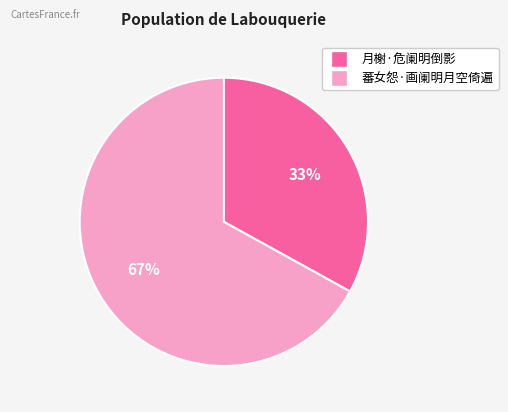

Rank the categories by value from highest to lowest.

蕃女怨·画阑明月空倚遍, 月榭·危阑明倒影